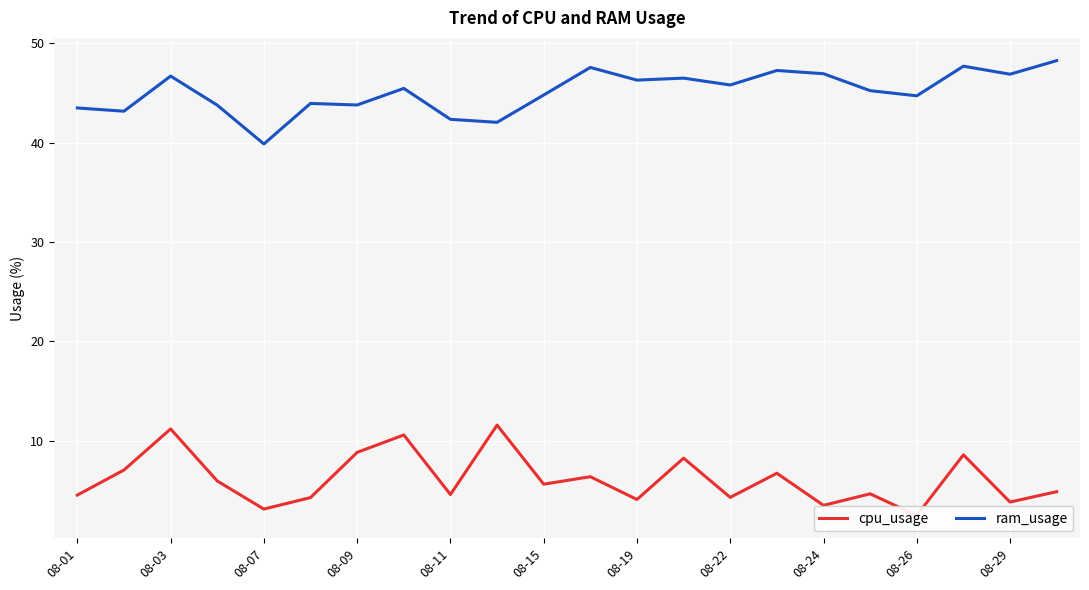

True or false: cpu_usage and ram_usage cross at least once.

False